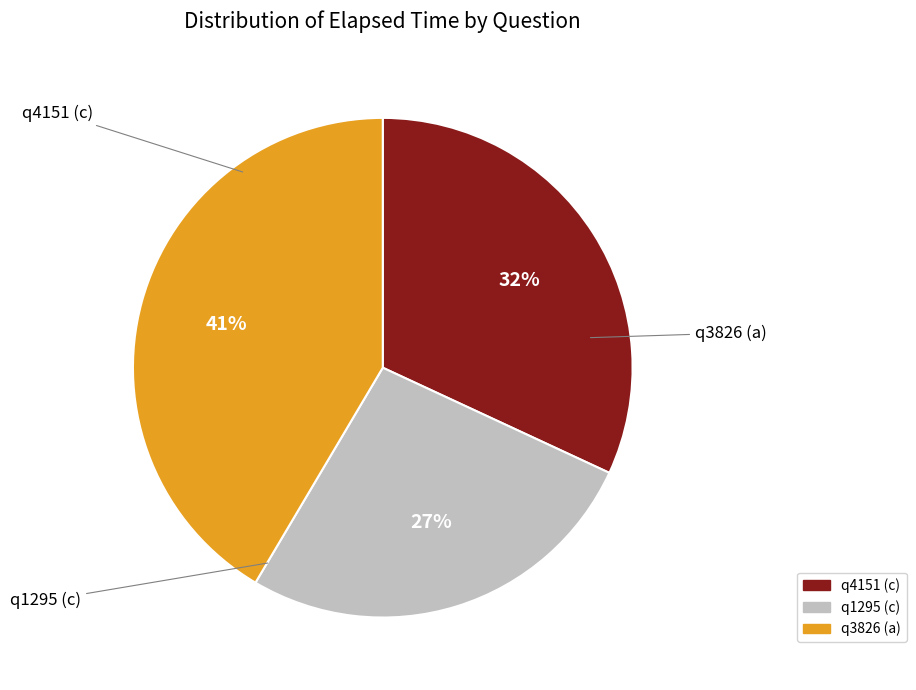

Is there any slice that represents more than half of the pie?

No